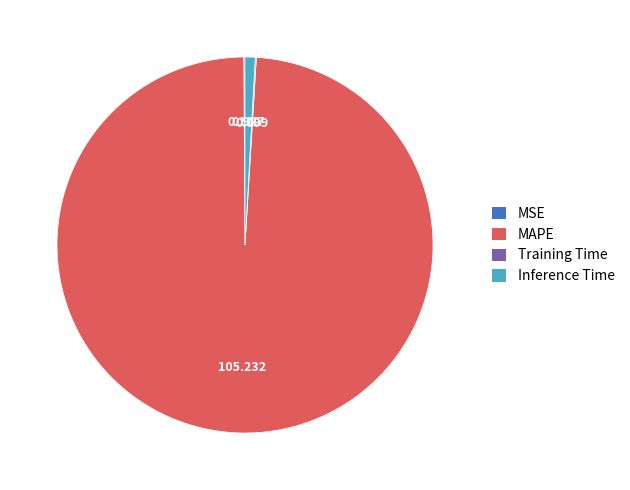

Which slice is the largest?

MAPE